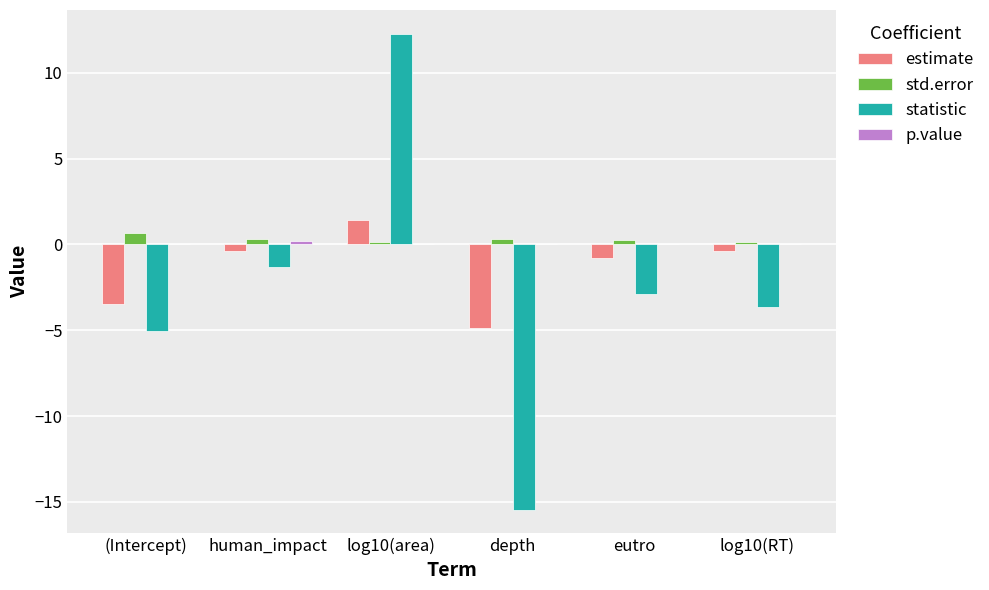

Which category has the highest value in the estimate series?

log10(area)